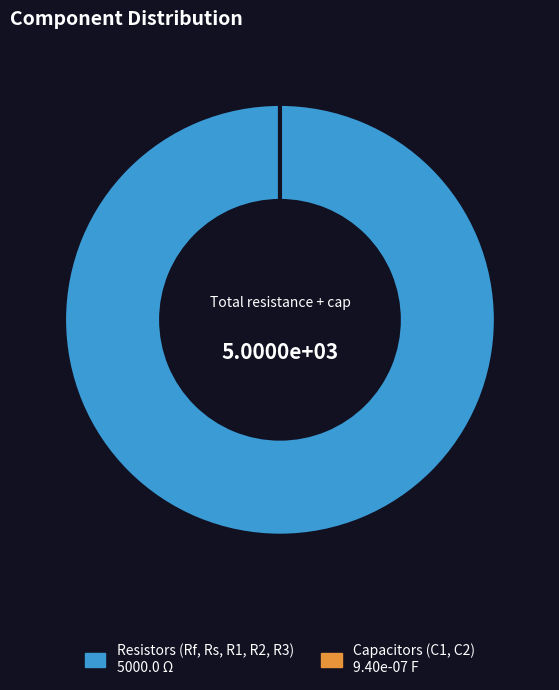

Count the number of slices in the pie.

7